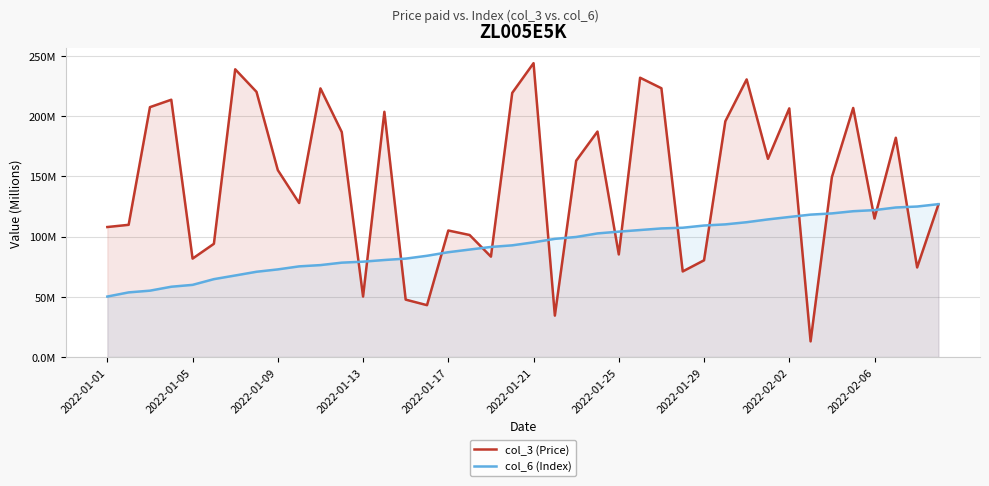

At how many categories does at least one series exceed 102?

32